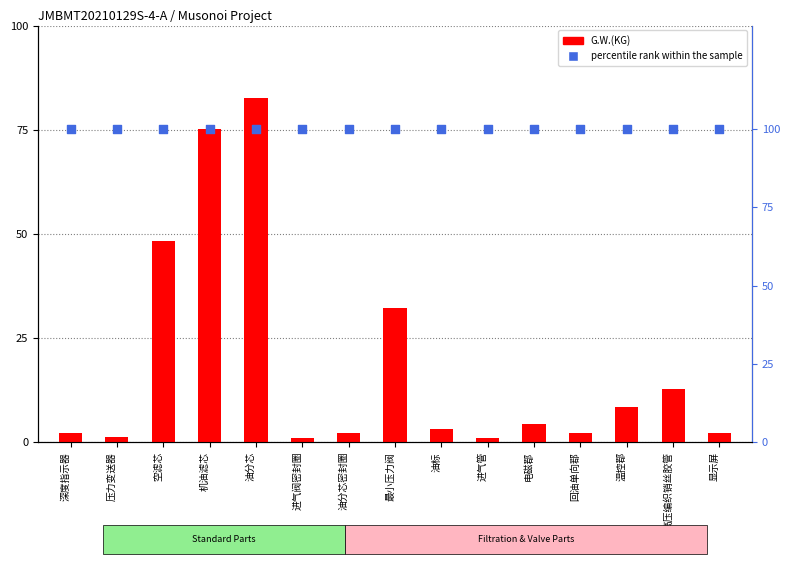

Which series reaches the minimum Y coordinate?

G.W.(KG)